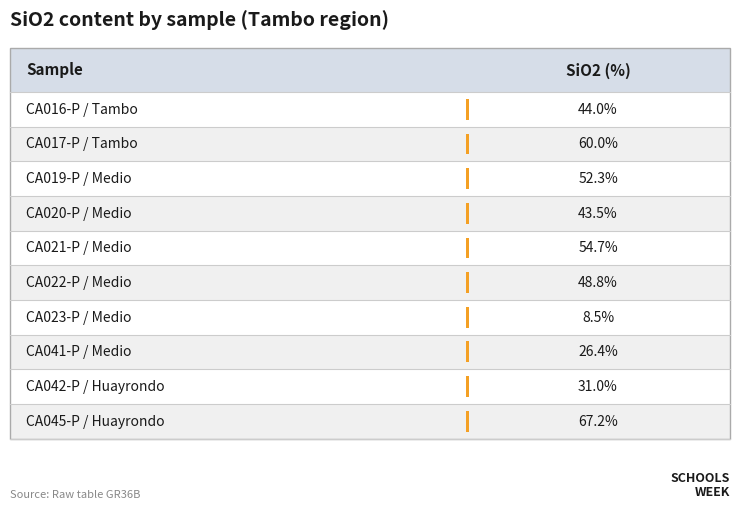

The chart shows a value of 25.8 at 3. True or false?

False